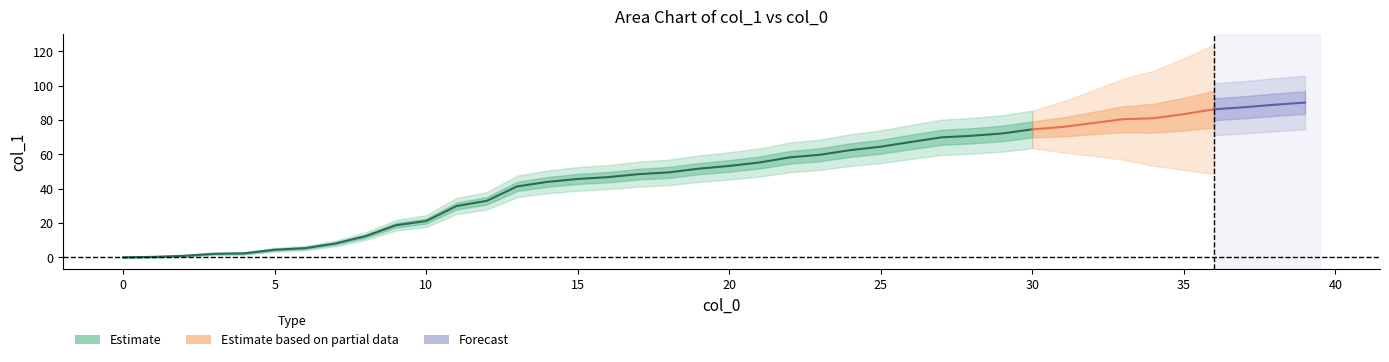

What value does the data have at 7?

8.1